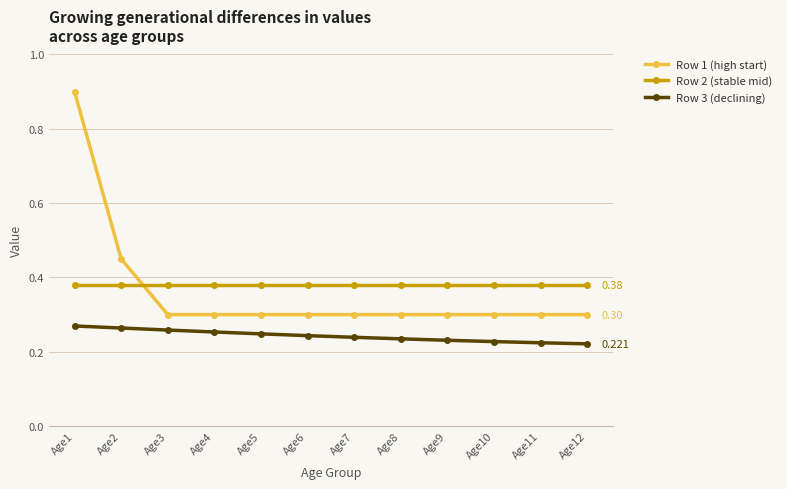

What is the spread (max minus min) of values at Age8?

0.1